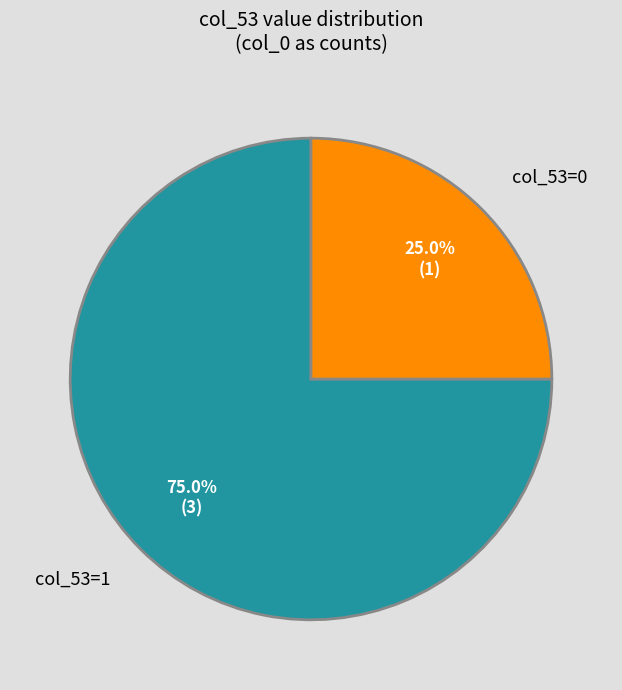

What is the largest slice in the pie chart?

col_53=1